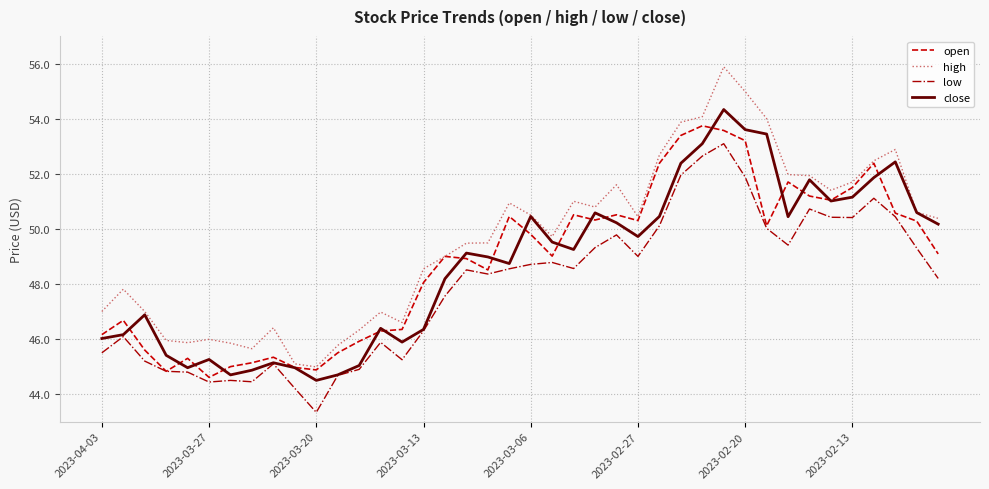

Which series has the largest total across all categories?

high